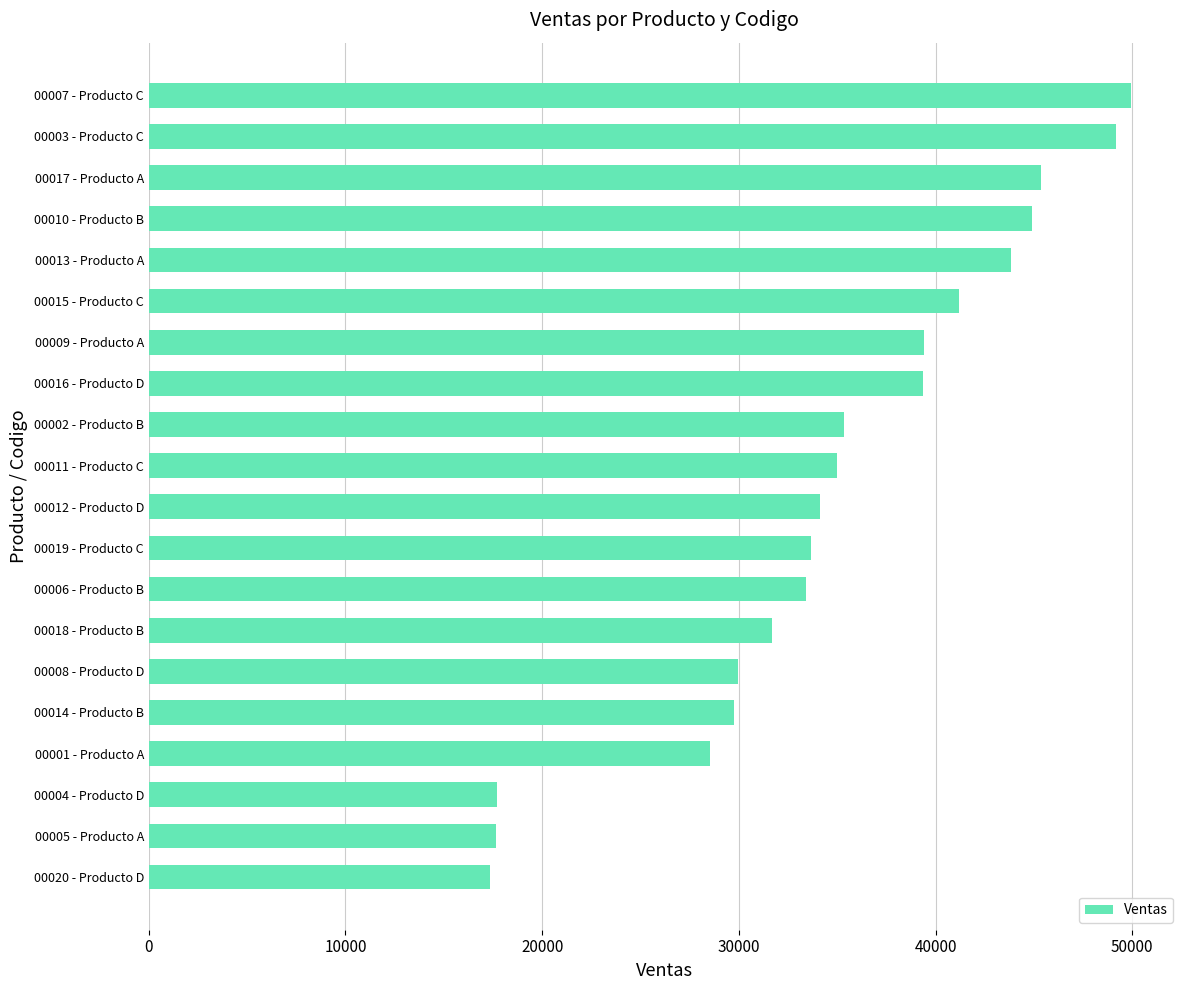

Are the bars horizontal?

Yes